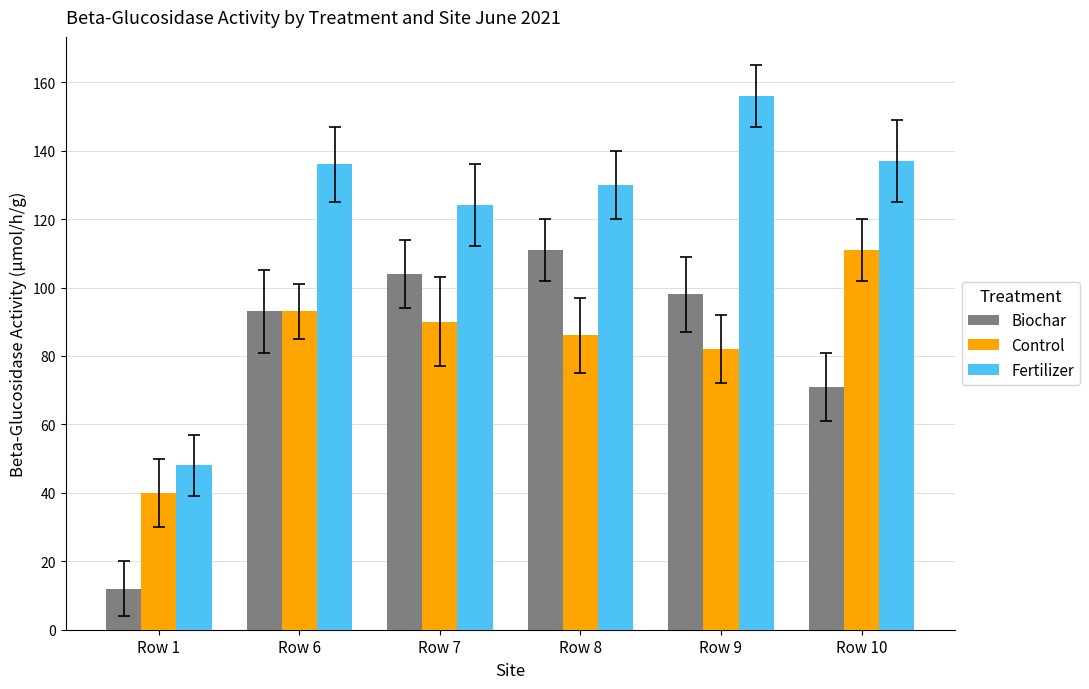

Reading left to right, list all the values displayed in this chart.

Biochar: Row 1=12	Row 6=93	Row 7=104	Row 8=111	Row 9=98	Row 10=71
Control: Row 1=40	Row 6=93	Row 7=90	Row 8=86	Row 9=82	Row 10=111
Fertilizer: Row 1=48	Row 6=136	Row 7=124	Row 8=130	Row 9=156	Row 10=137